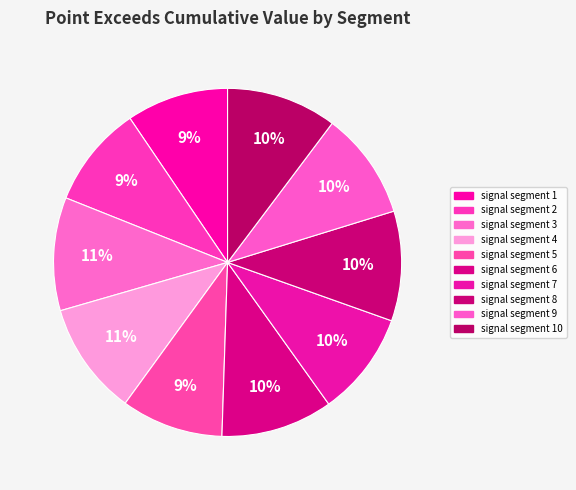

The signal segment 1 slice represents 9% of the pie. True or false?

True